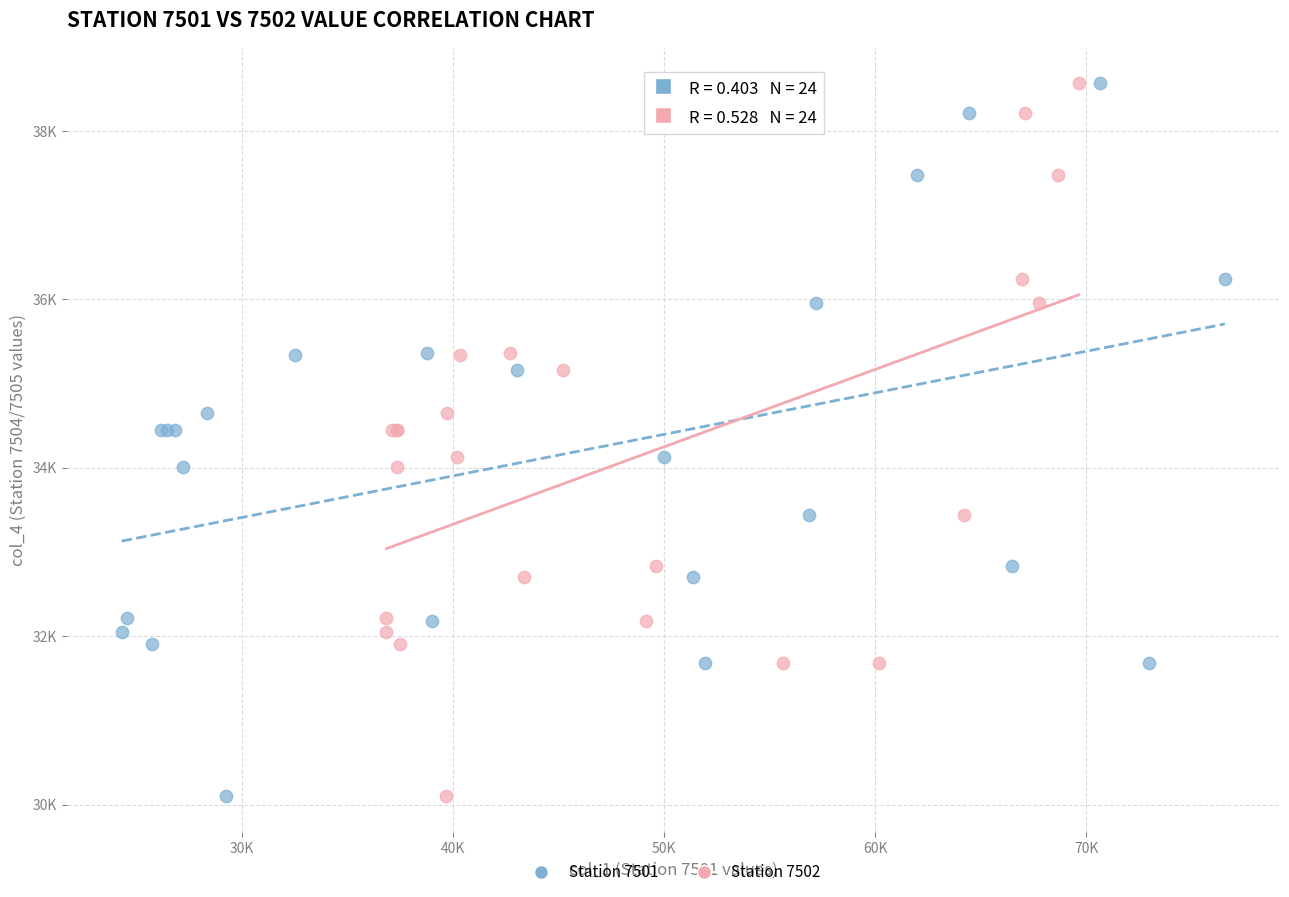

What are all the series names shown in the legend?

Station 7501, Station 7502